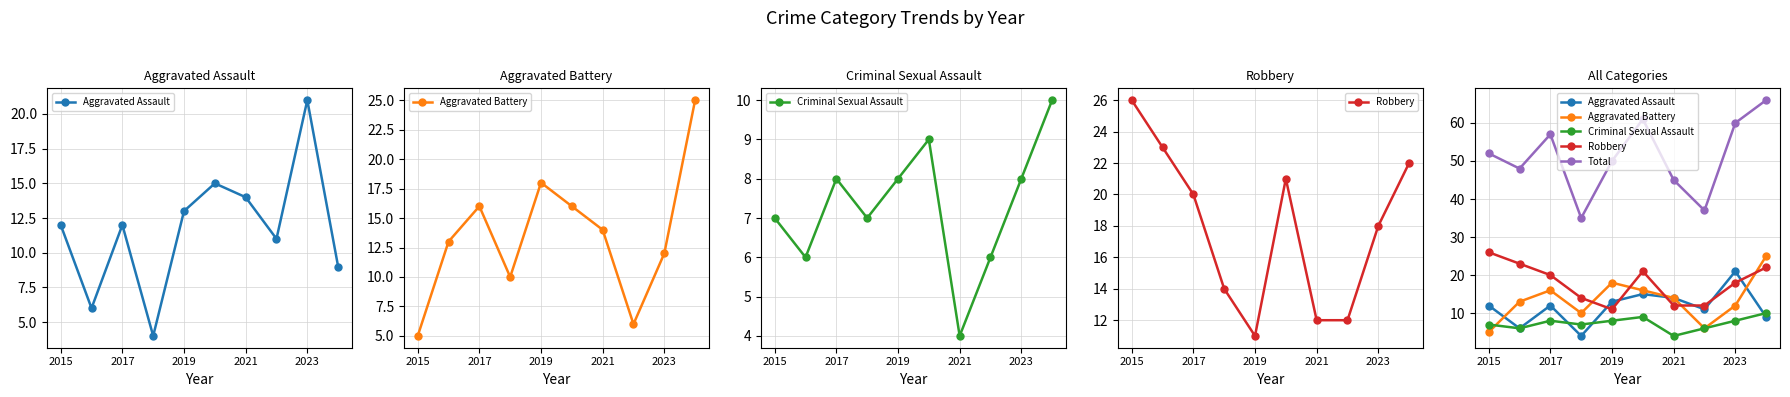

After their last crossing, which series has the higher values: Aggravated Battery or Criminal Sexual Assault?

Aggravated Battery